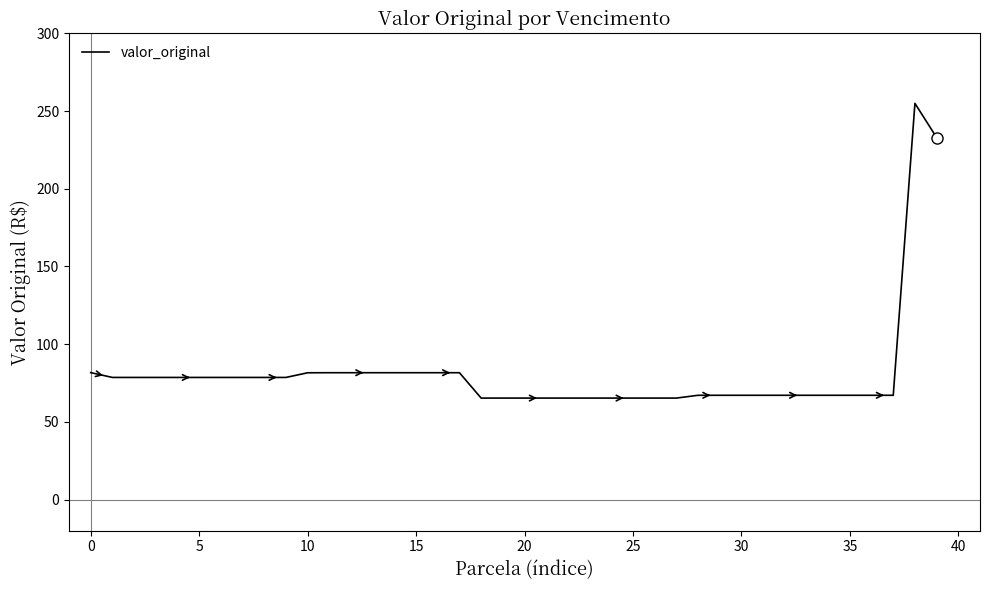

How many lines are shown in the chart?

1